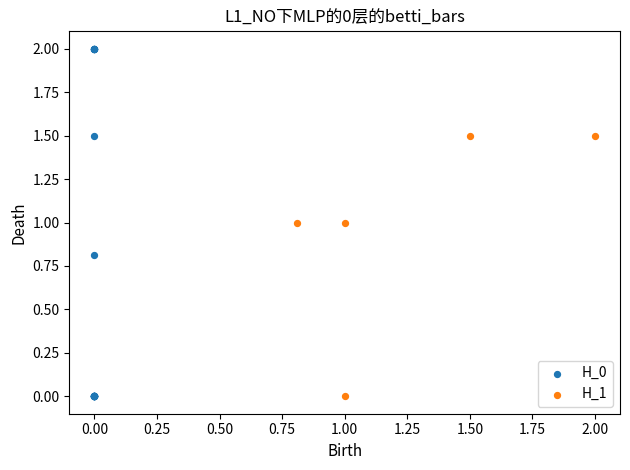

Which series reaches the maximum Y coordinate?

H_0